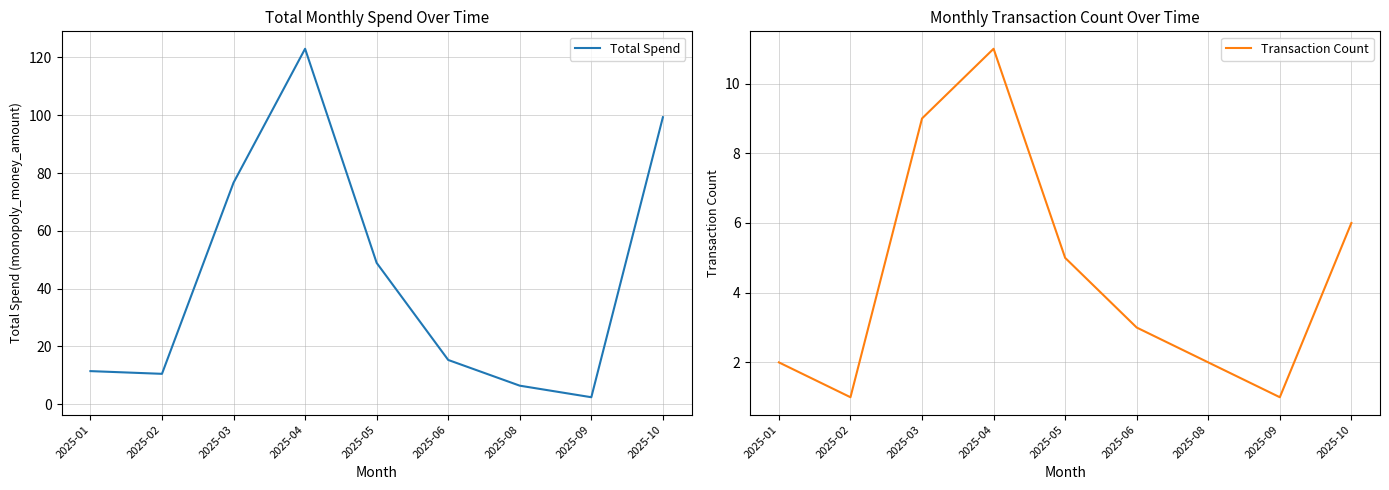

What is the value of the Transaction Count point at the 1st from the left?

2.0